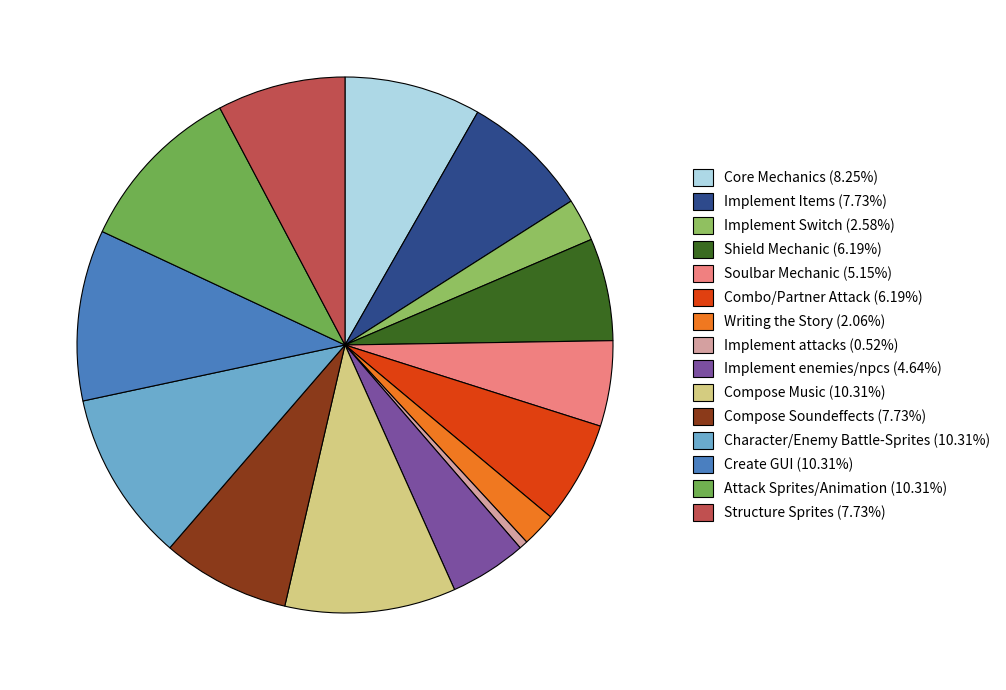

To the nearest percent, what percentage of the pie is Implement Items?

8%